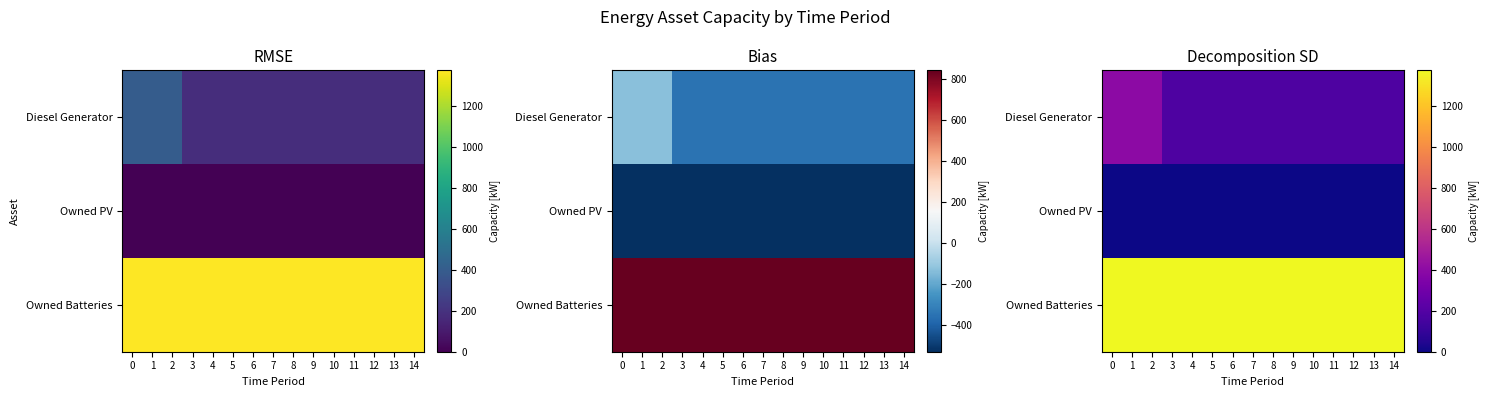

Rank the series by their average value, from highest to lowest.

Owned Batteries, Diesel Generator, Owned PV